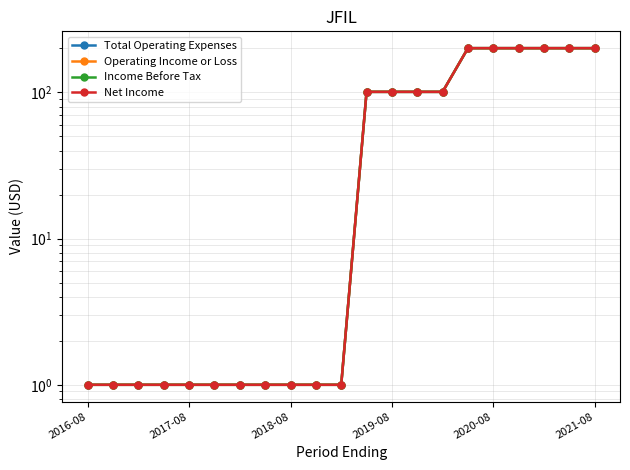

What is the minimum value shown in the chart?

1